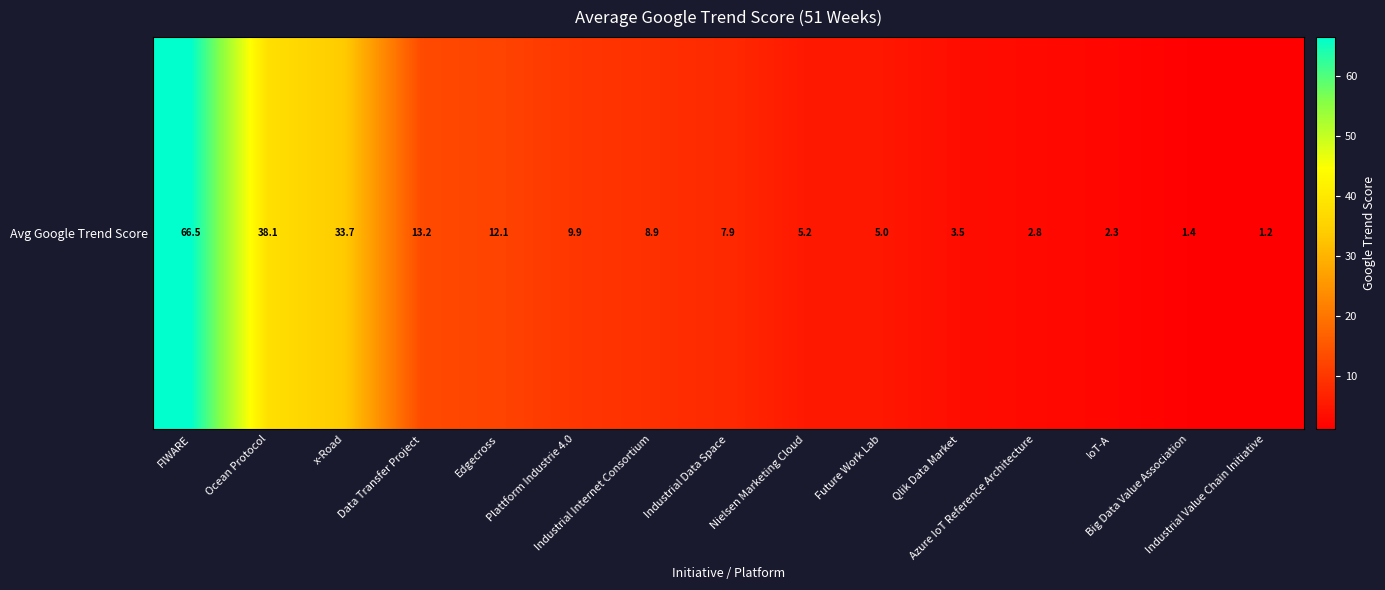

What is the average value?

14.1